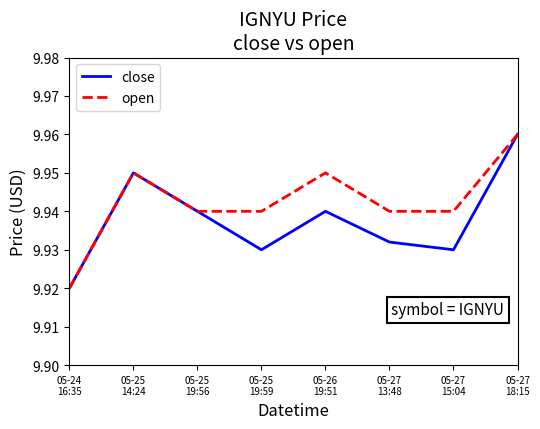

Which series has the largest total across all categories?

open